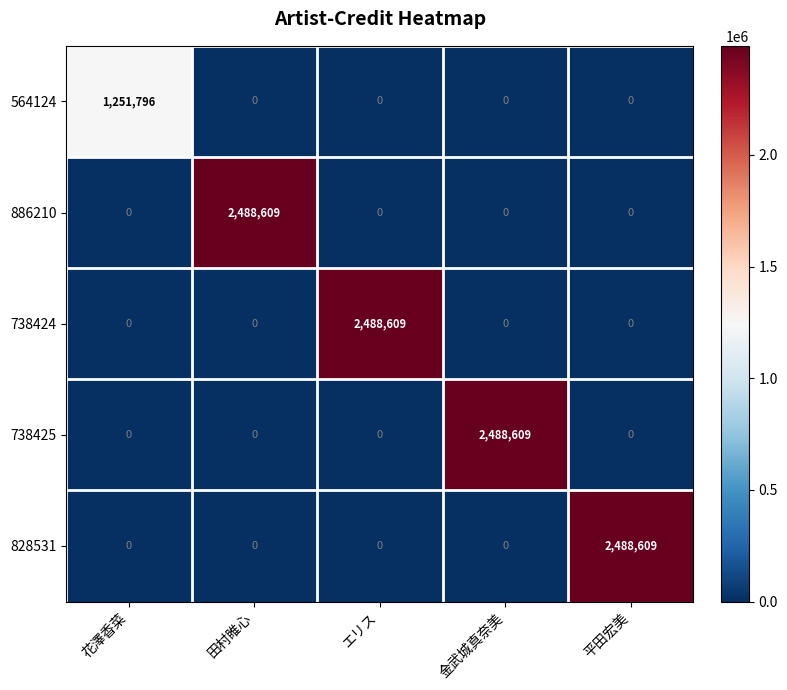

Is it true that 828531 equals 2488609 at 平田宏美?

True